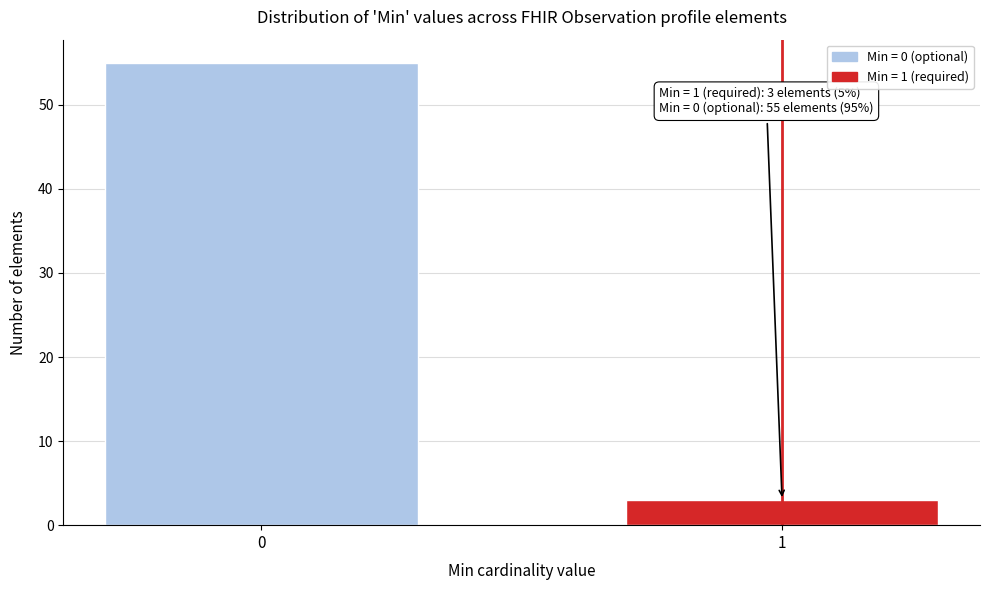

Reading right to left, what are all the values shown in this chart?

3	55